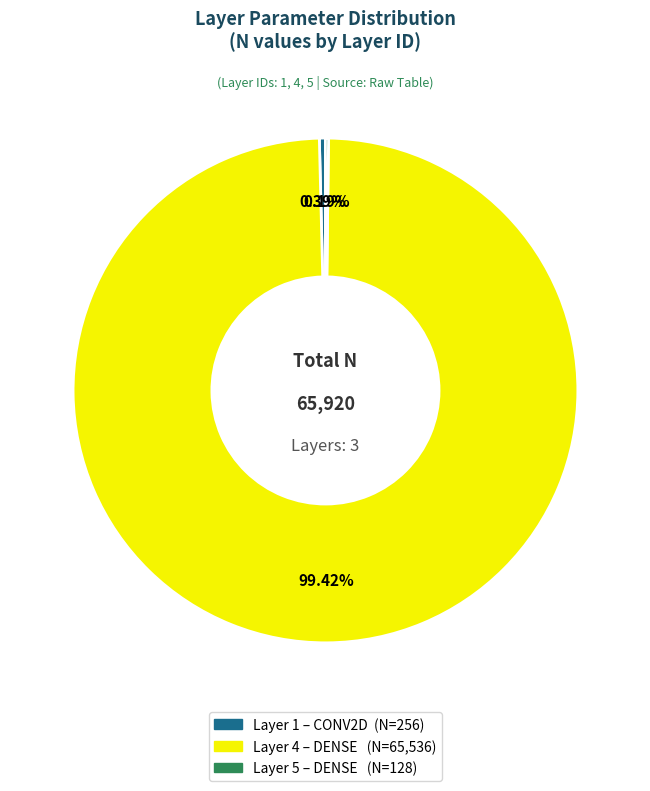

Is there a majority slice in this chart?

Yes